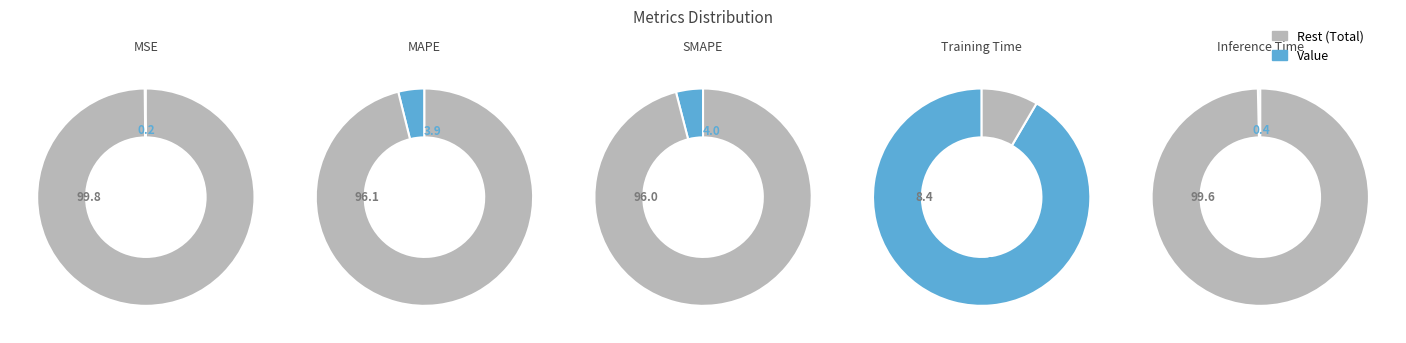

To the nearest percent, what portion does Training Time represent?

92%